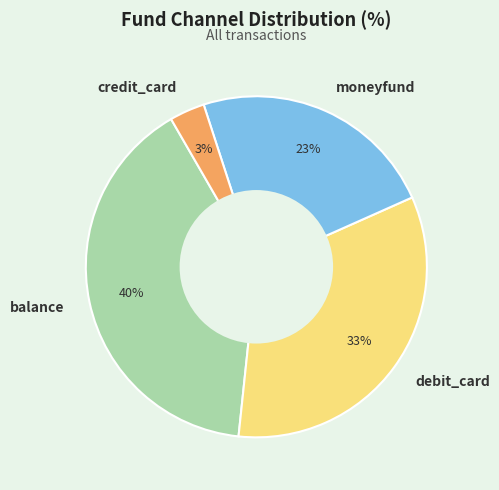

Which slice is the smallest?

credit_card